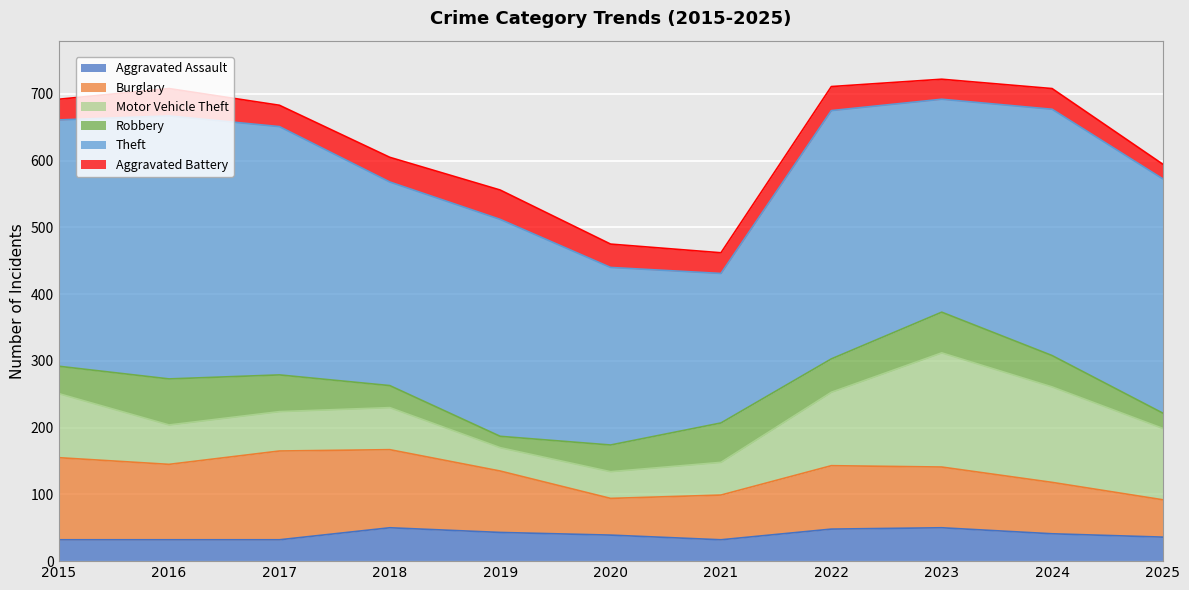

At which label does Motor Vehicle Theft first exceed 63?

2015